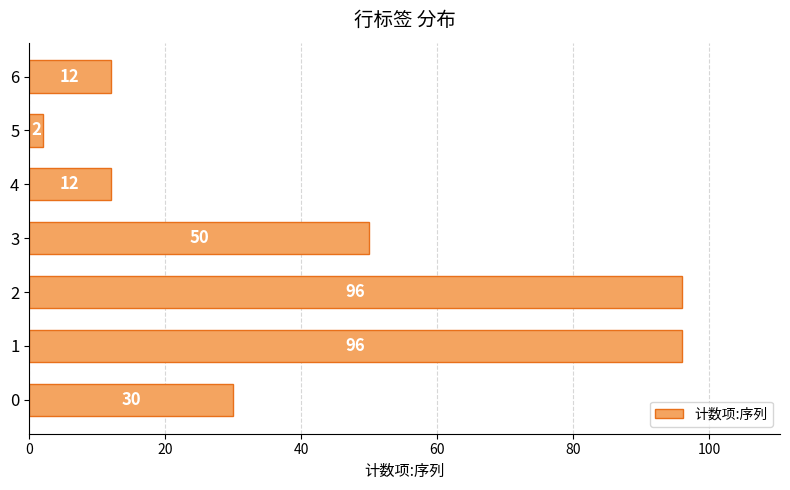

Which label corresponds to the smallest value in the chart?

5